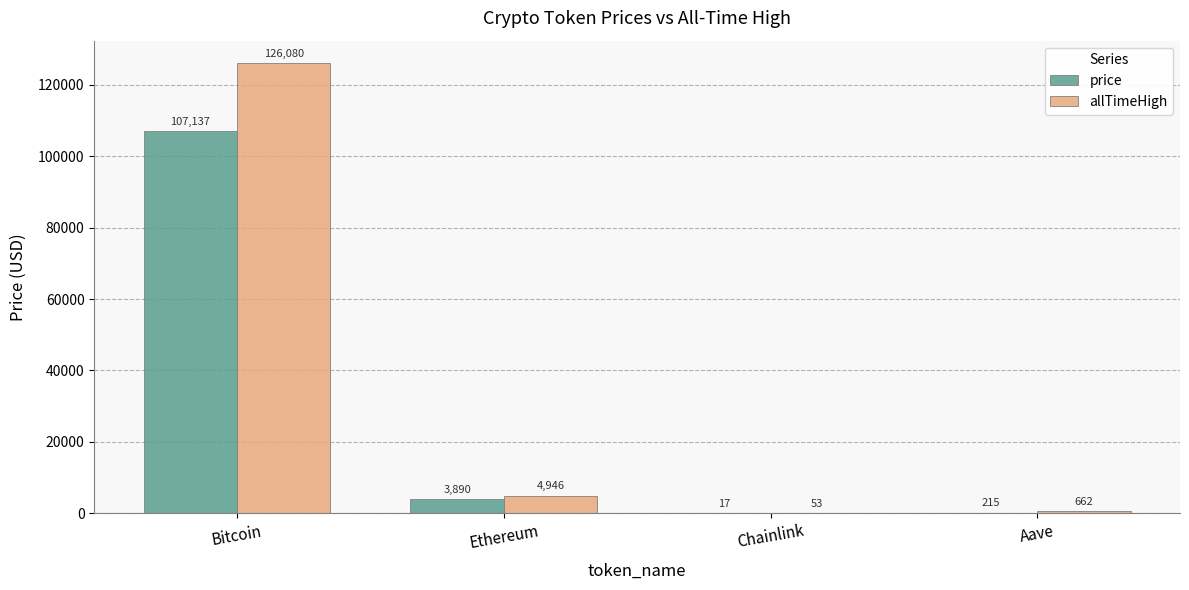

Count the number of categories in the chart.

4